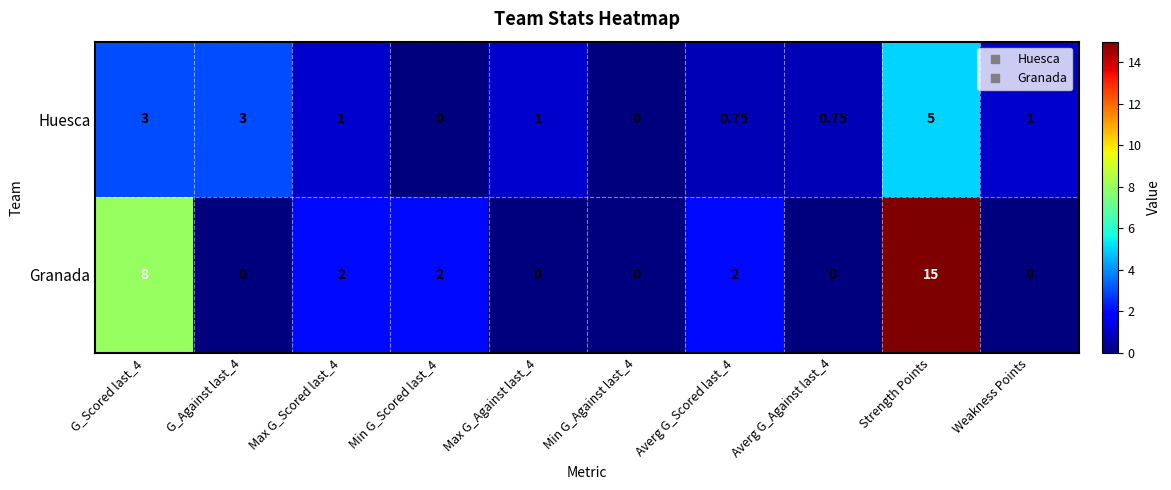

At which category does the chart reach its peak across all series?

Strength Points